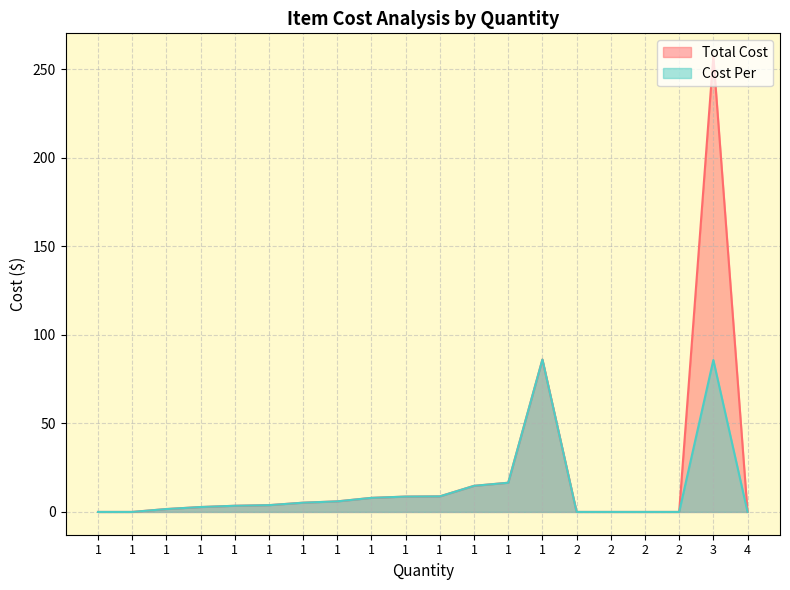

What are all the series names shown in the legend?

Total Cost, Cost Per